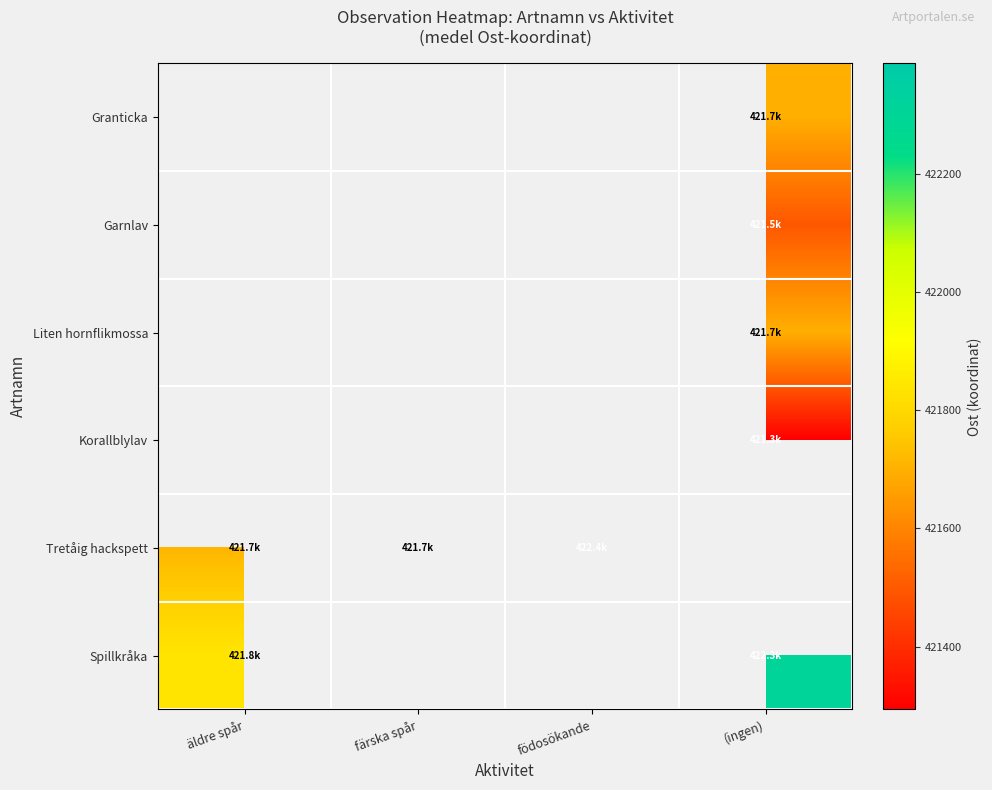

Rank the categories by Tretåig hackspett value from lowest to highest.

äldre spår, färska spår, födosökande, (ingen)